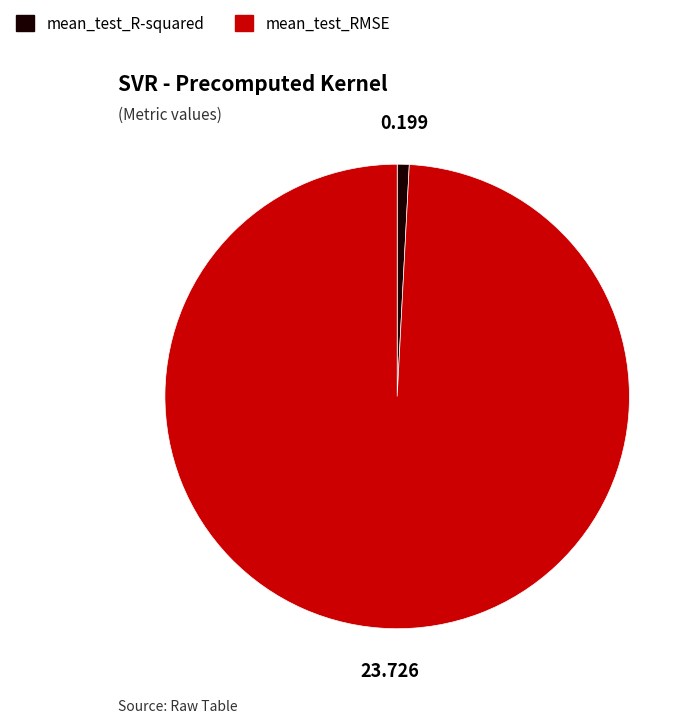

What is the majority slice?

mean_test_RMSE